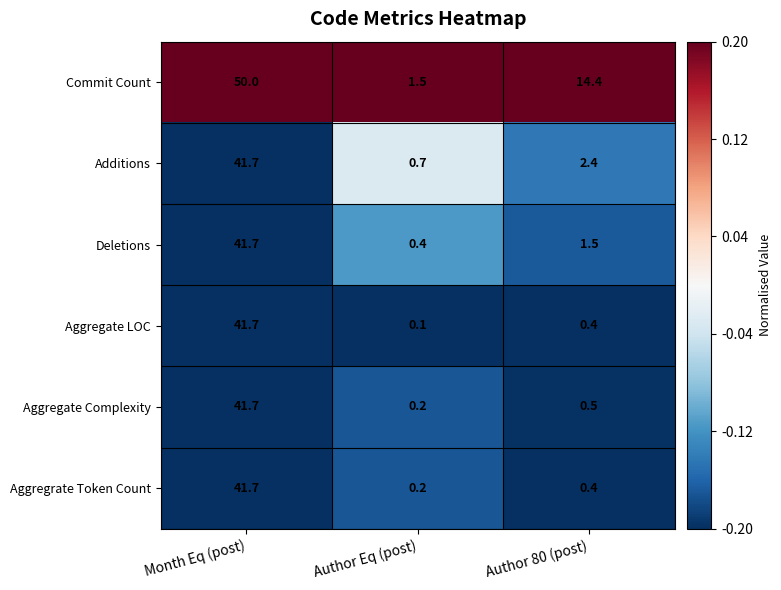

Rank the categories by Deletions value from lowest to highest.

Author Eq (post), Author 80 (post), Month Eq (post)